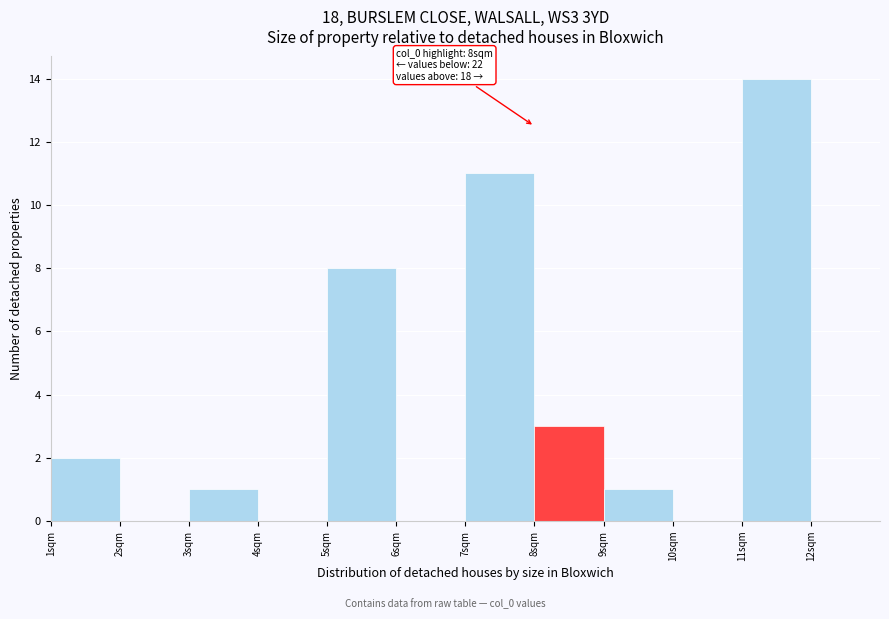

Over which range of the x-axis is the bar tallest?

11 to 12